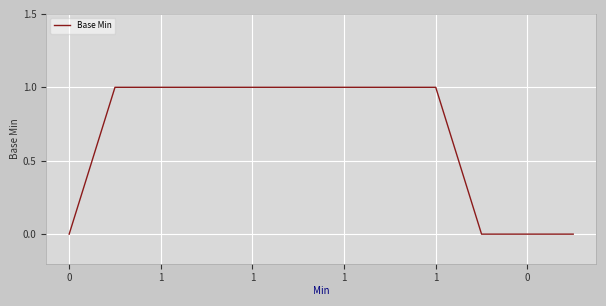

Reading right to left, extract all data points from this chart.

0	0	0	1	1	1	1	1	1	1	1	0